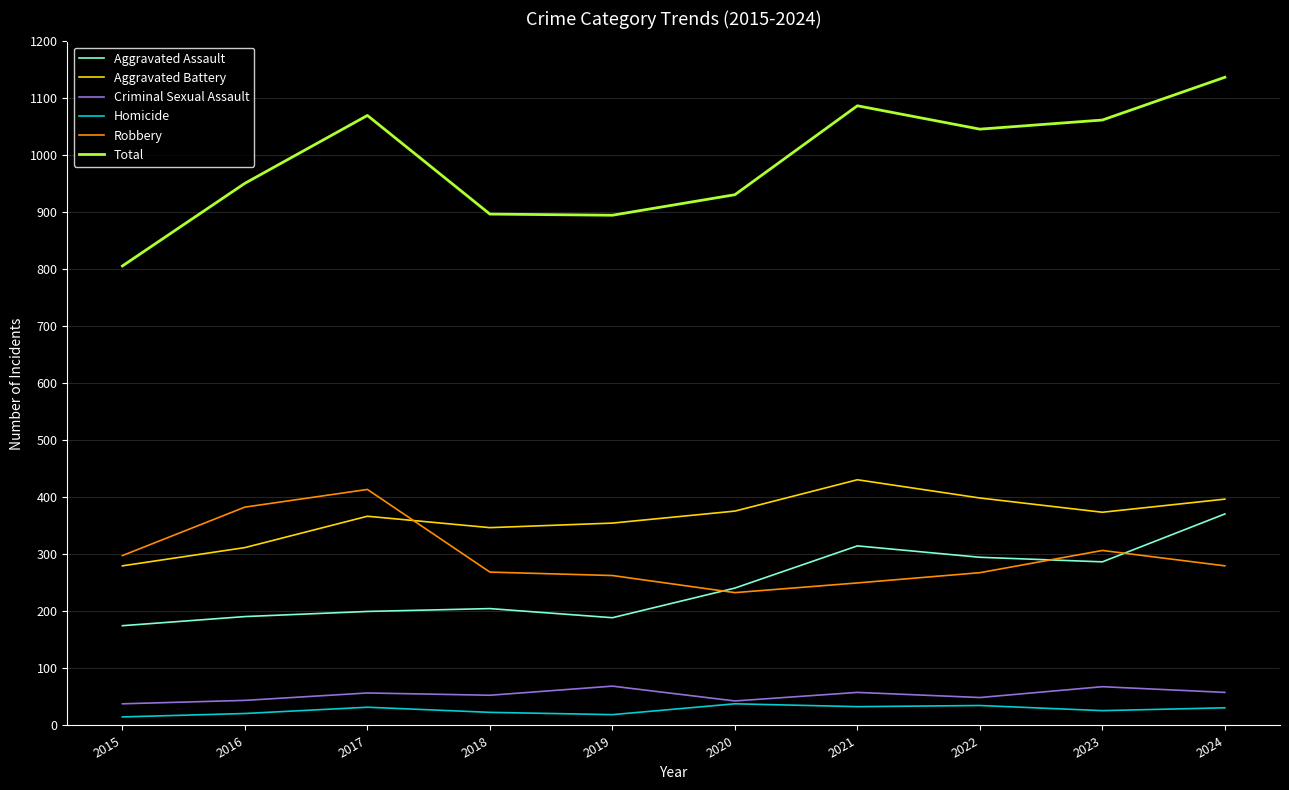

At 2021, list the series in order from largest to smallest.

Total, Aggravated Battery, Aggravated Assault, Robbery, Criminal Sexual Assault, Homicide